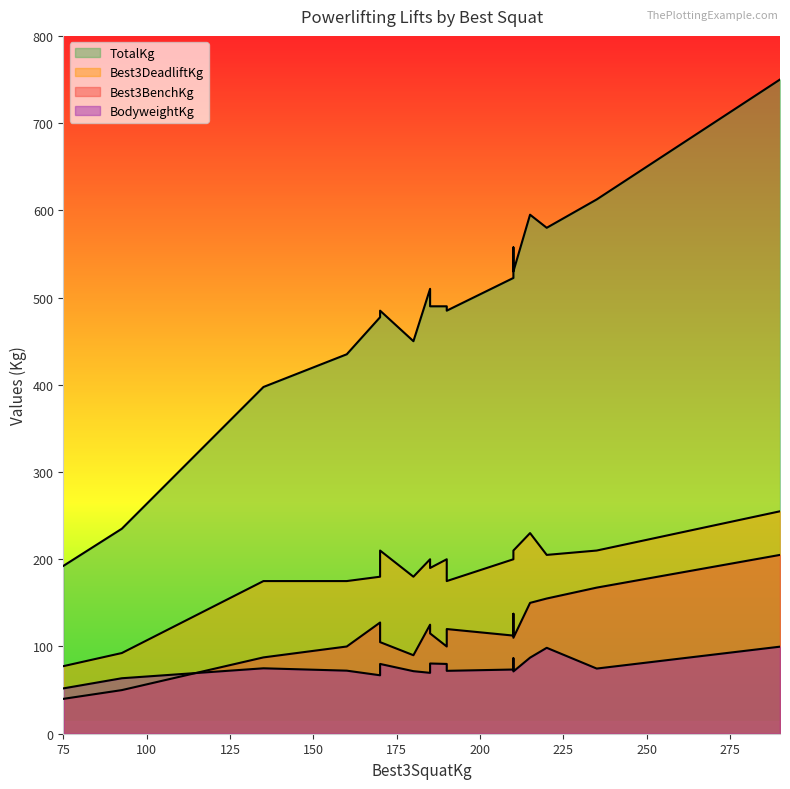

What is the approximate value of Best3DeadliftKg at 215?

230.0